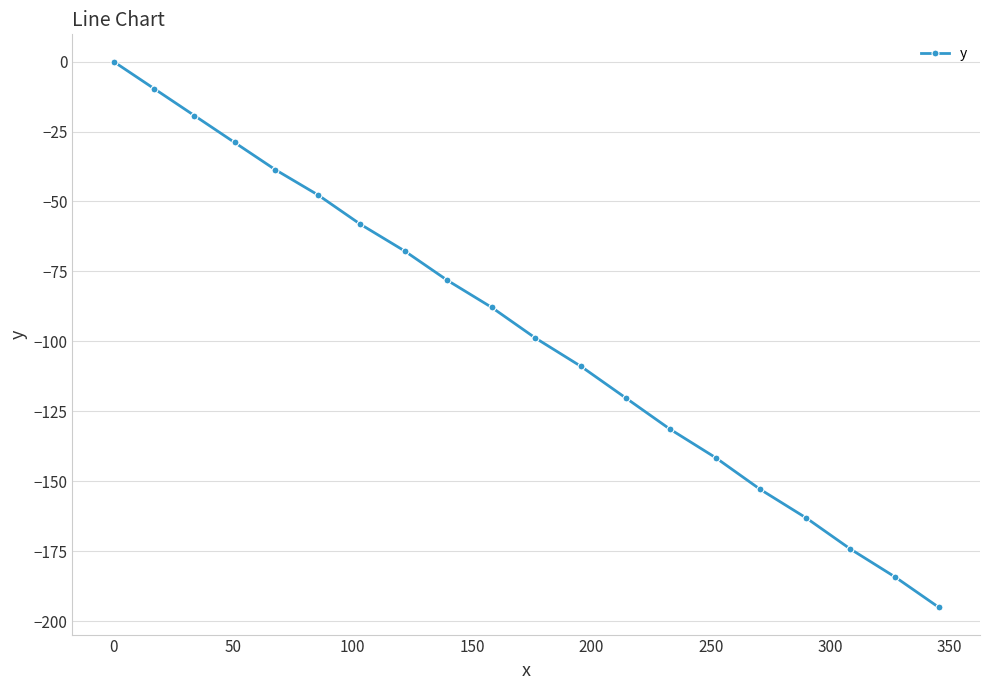

What is the smallest value displayed?

-195.1